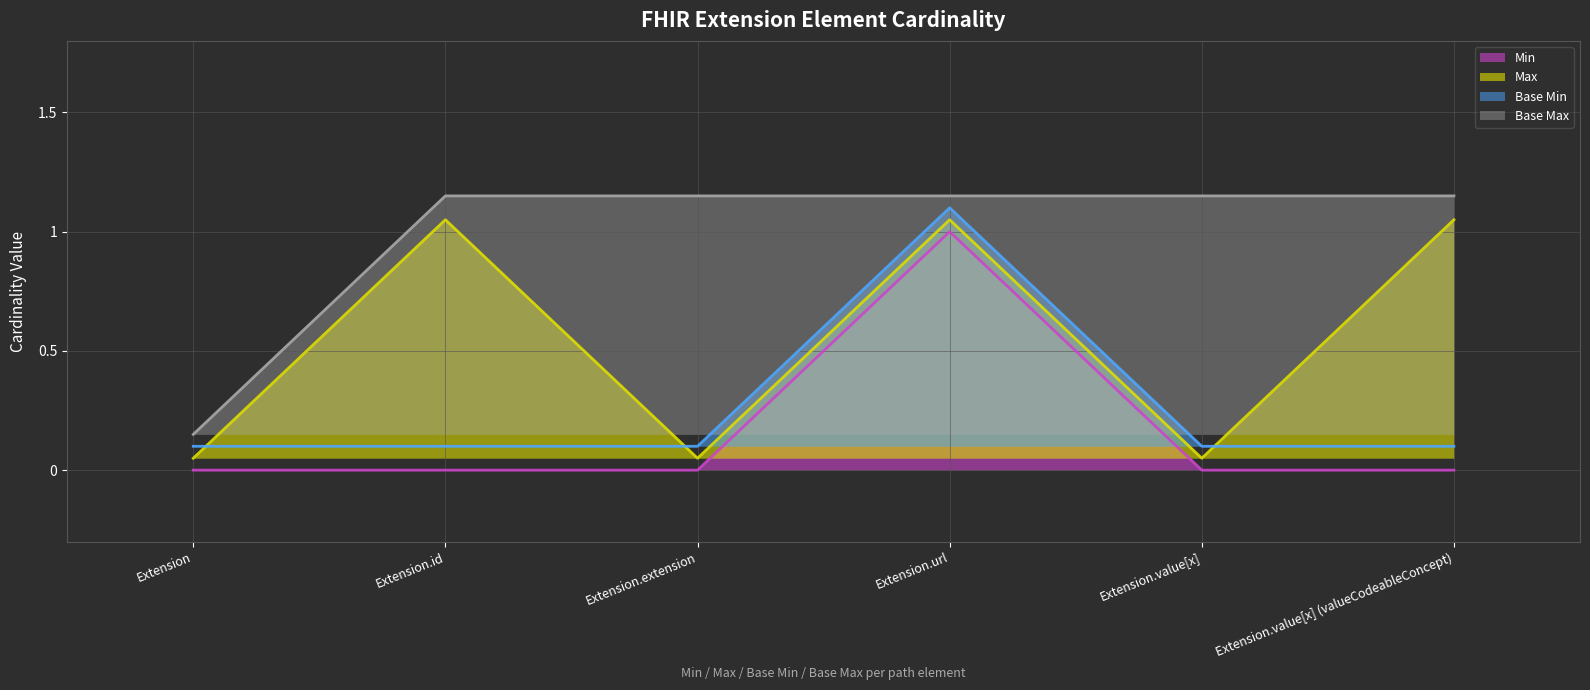

At which category is the sum across all series the highest?

Extension.url